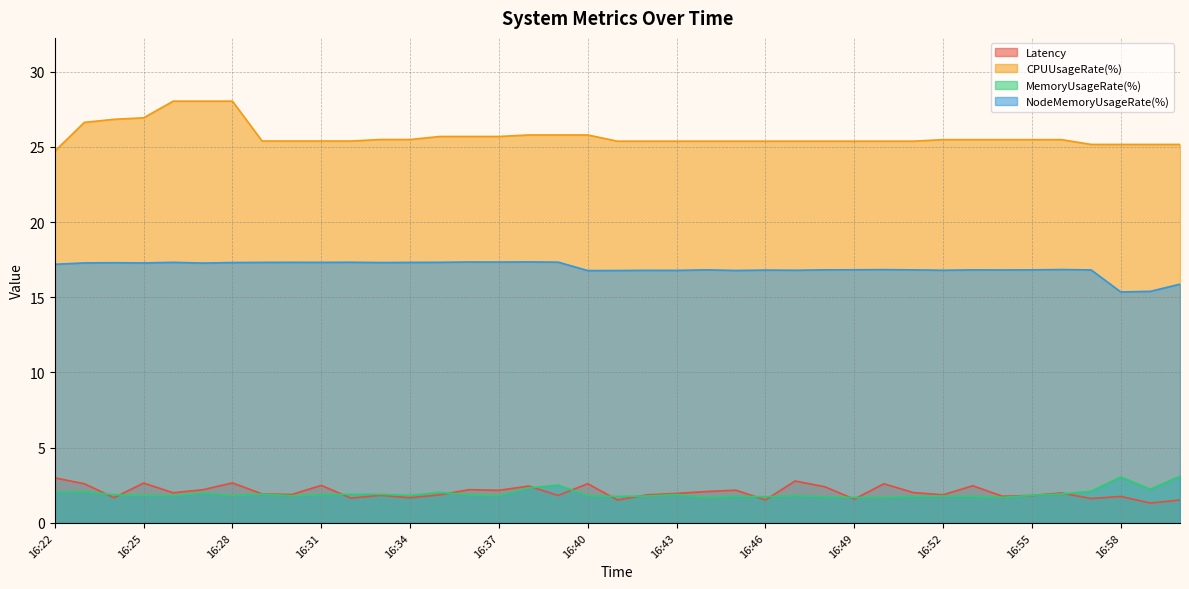

Rank the series by their maximum value, from highest to lowest.

CPUUsageRate(%), NodeMemoryUsageRate(%), MemoryUsageRate(%), Latency